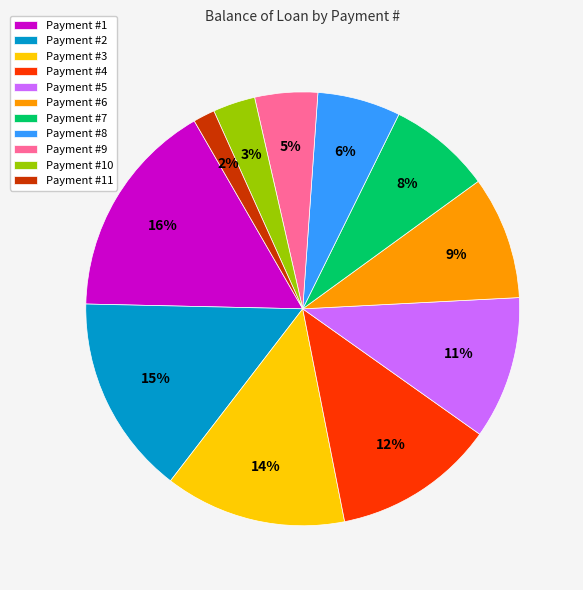

To the nearest percent, what is the combined percentage of Payment #3 and Payment #1?

30%